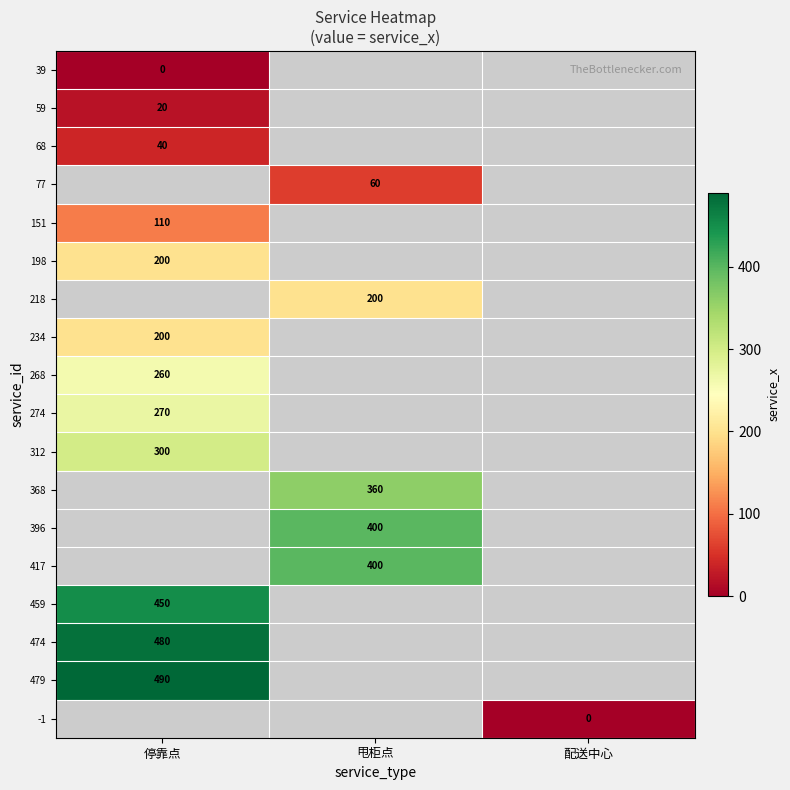

Is it true that 417 equals 400 at 甩柜点?

True